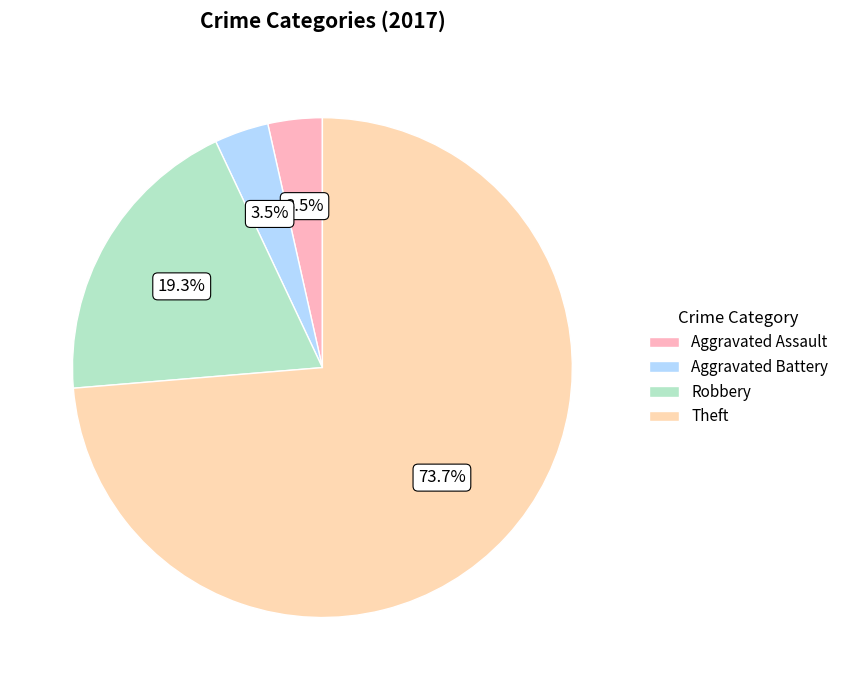

How many segments does this pie chart have?

4